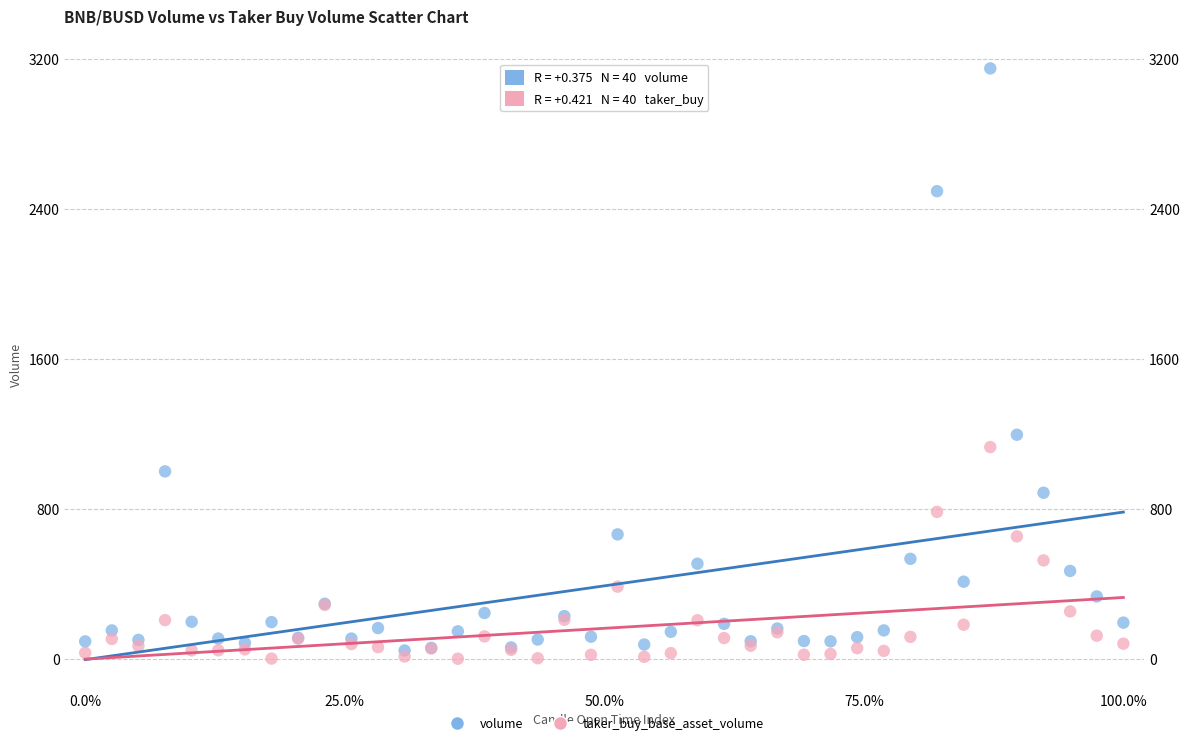

Which series reaches the maximum Y coordinate?

volume